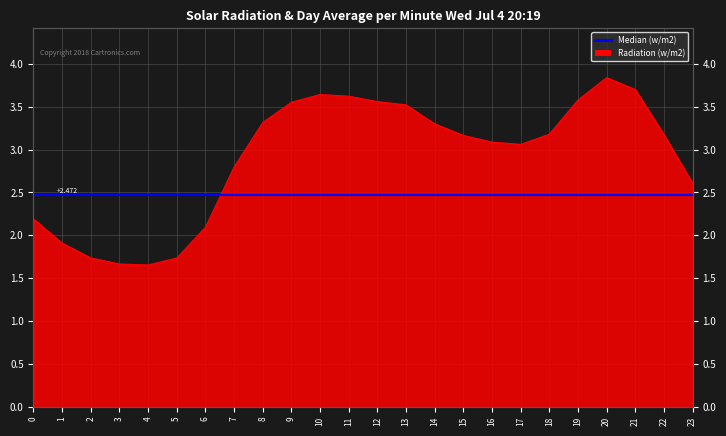

Read the value at 0.

2.2